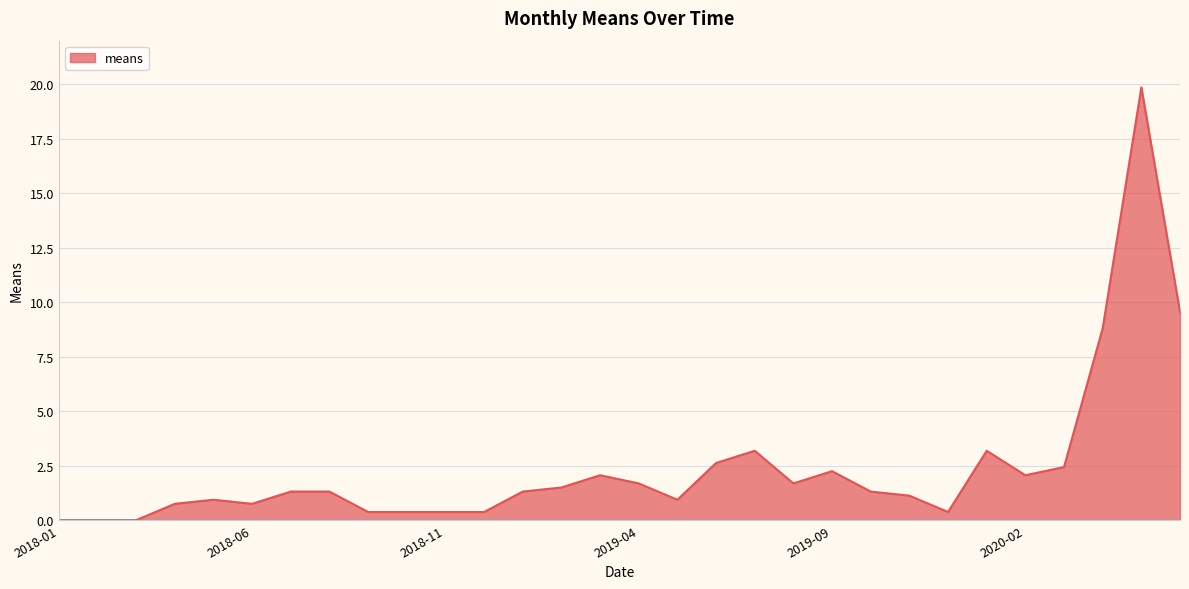

What is the greatest value displayed?

19.9